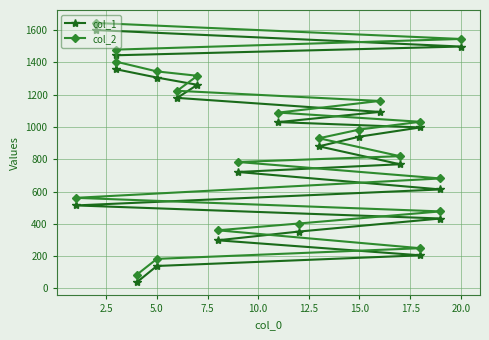

Which series has the widest spread of values?

col_1